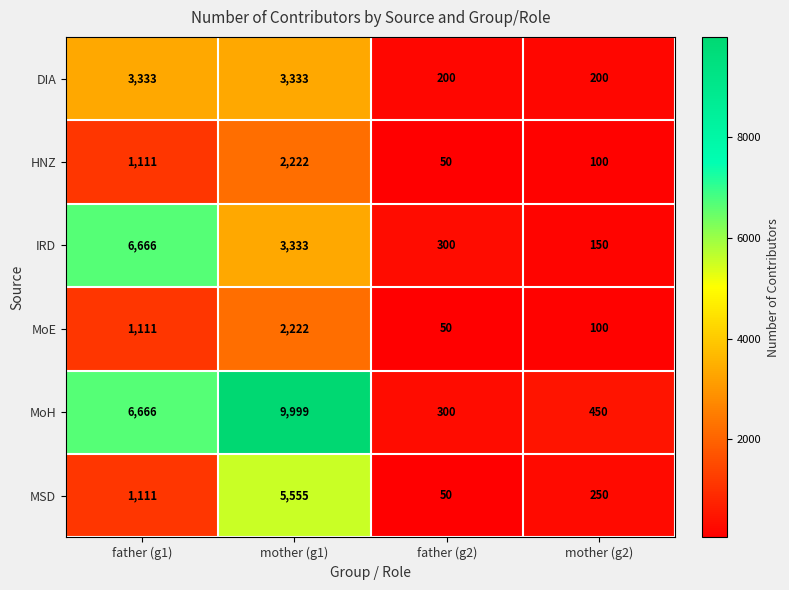

How many values in the MoH series are below 6666?

2